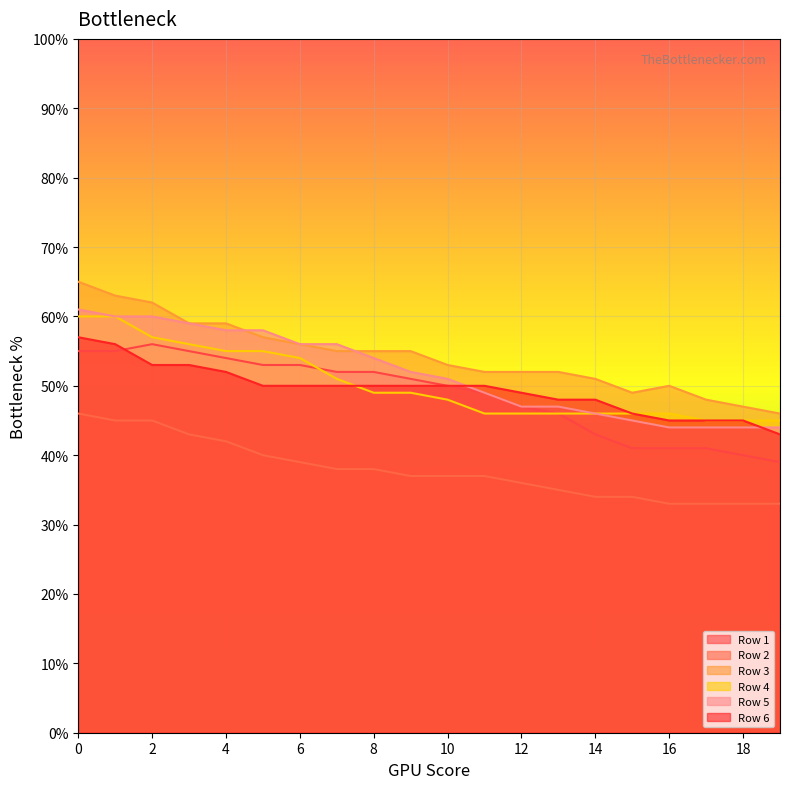

Between 6 and 1, which is larger?

1